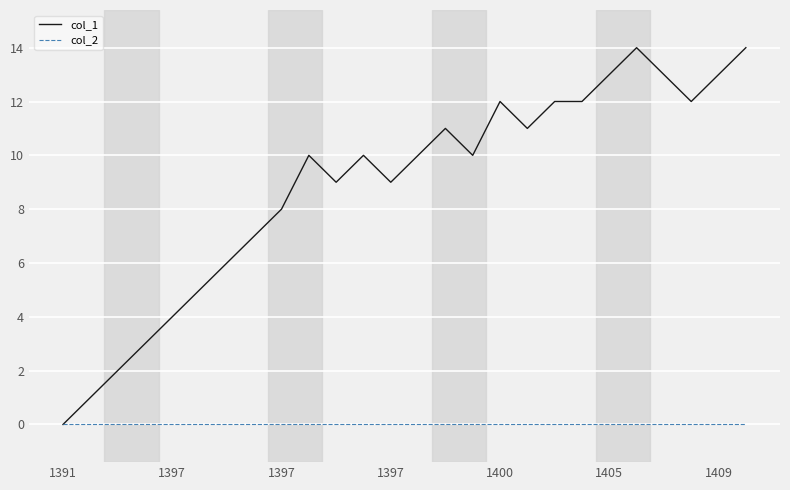

What is the difference between the maximum and minimum values in the col_1 series?

14